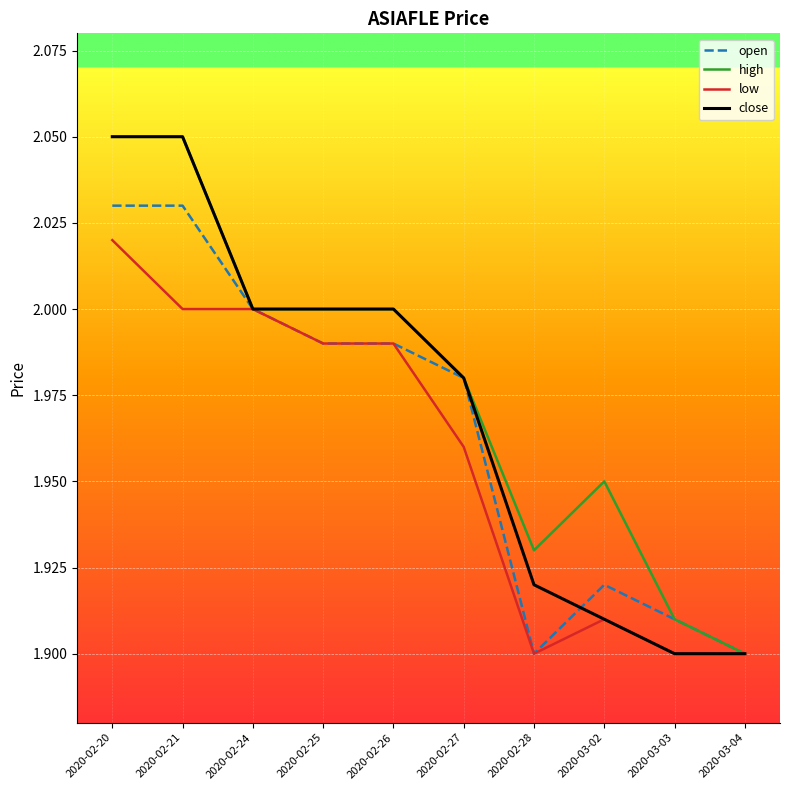

Is the value of close at 2020-02-24 greater than the value of low at 2020-02-28?

Yes